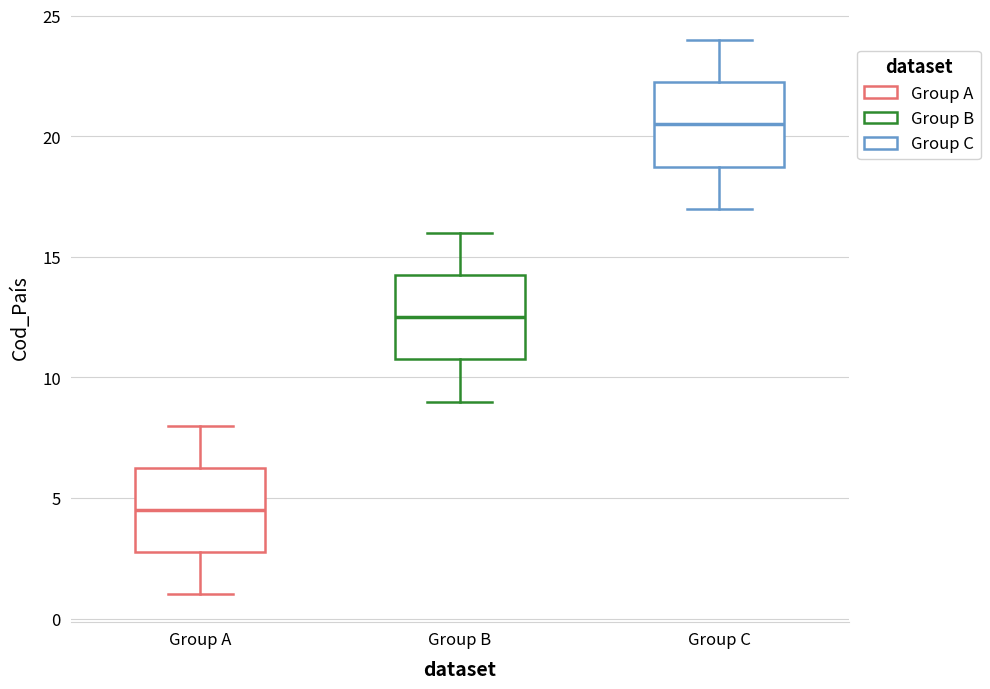

Where does the upper whisker of the box for Group B end on the y-axis? The values are not printed on the chart, so give them approximately, as read against the axis.

16.0